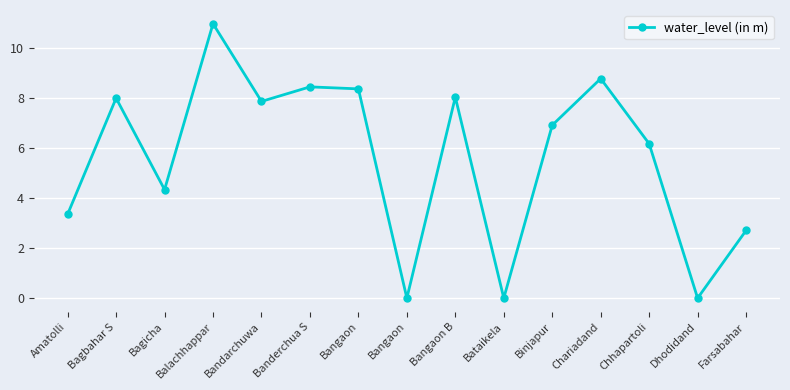

What is the label of the 3rd point from the right?

Chhapartoli